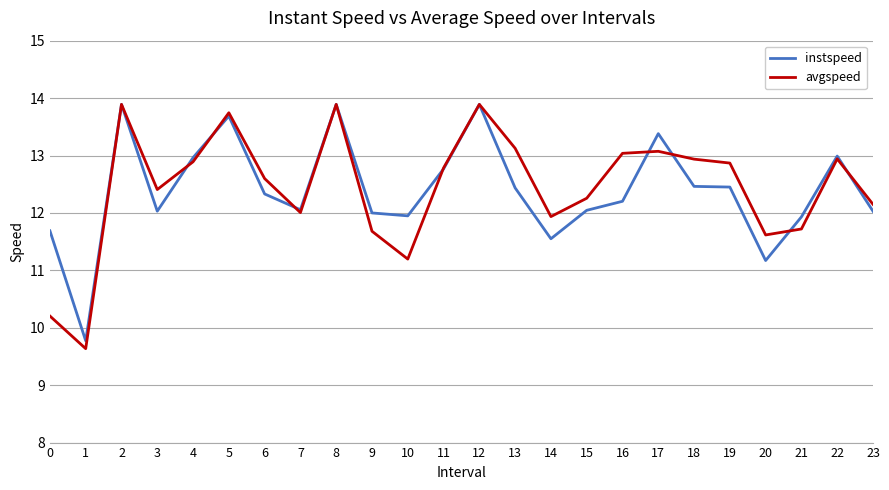

What is the spread (max minus min) of values at 3?

0.4